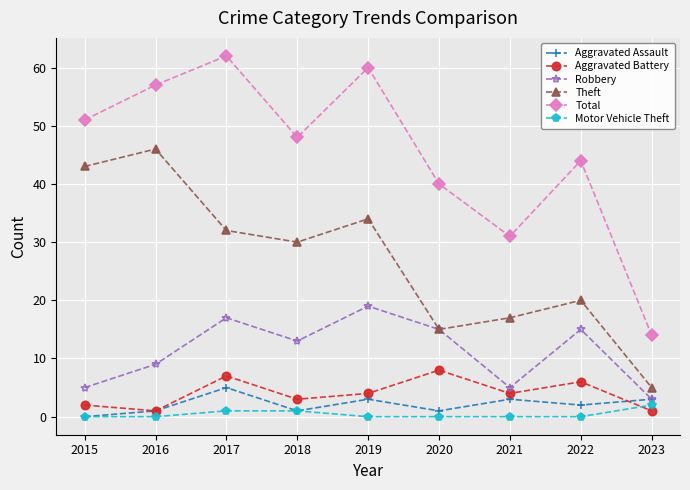

What is the greatest value displayed?

62